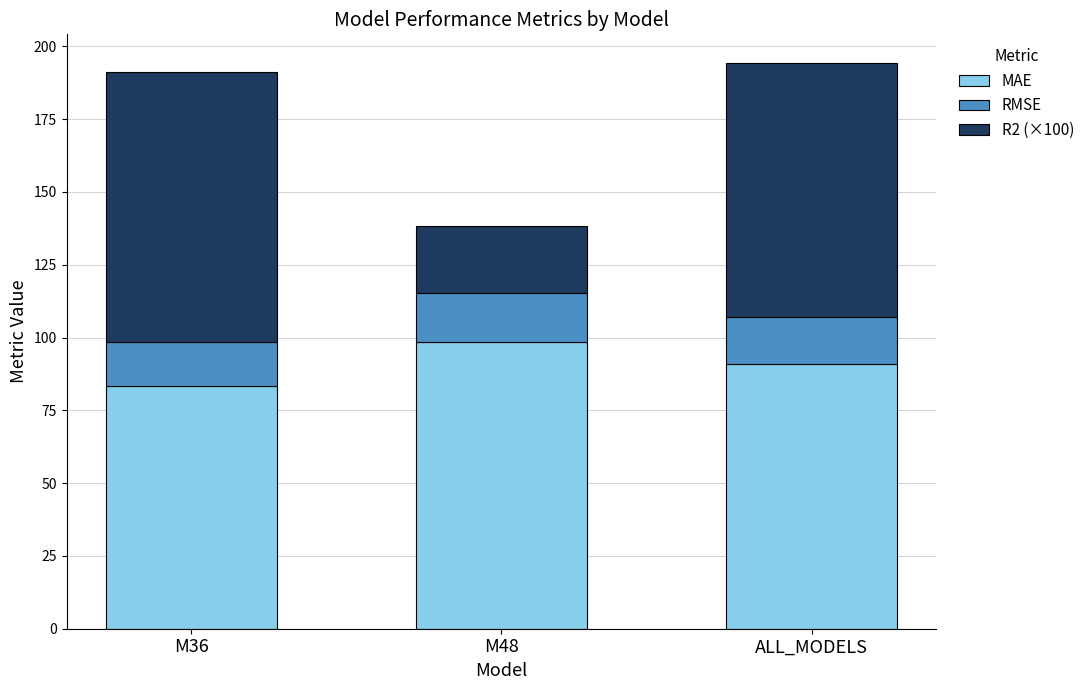

Reading left to right, what are the values for MAE?

83.3	98.5	90.9